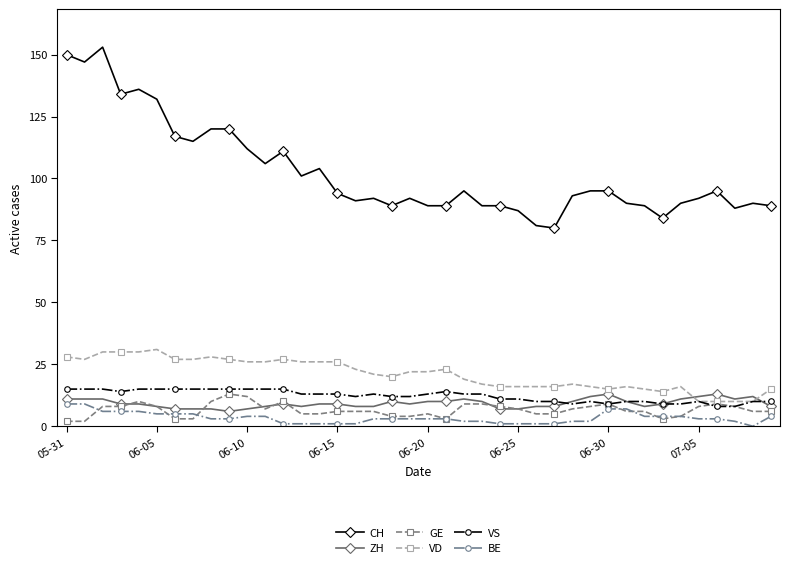

True or false: VS and BE intersect in this chart.

False